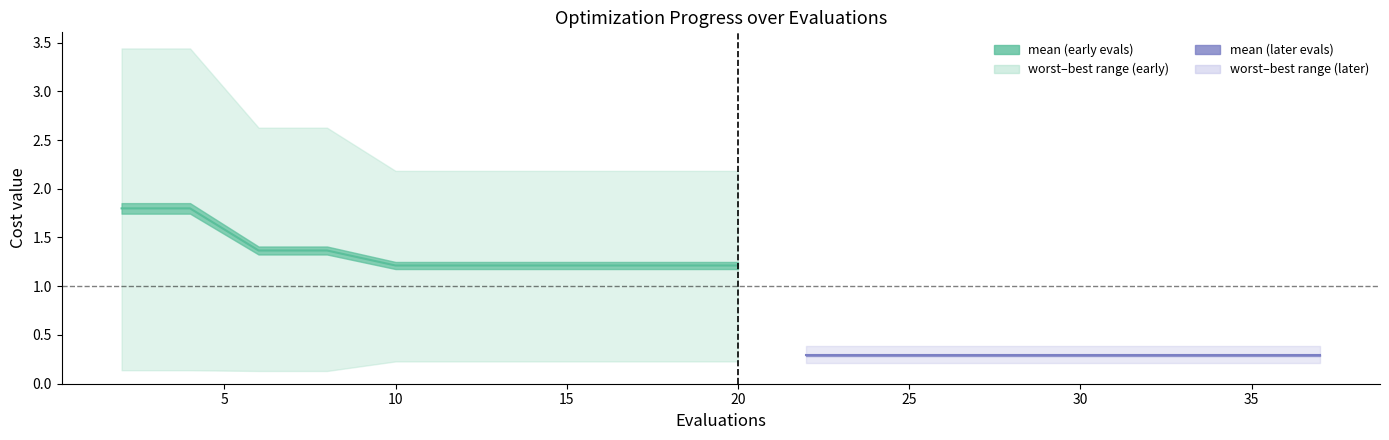

True or false: mean (later) has more than 2 interior local peaks.

False